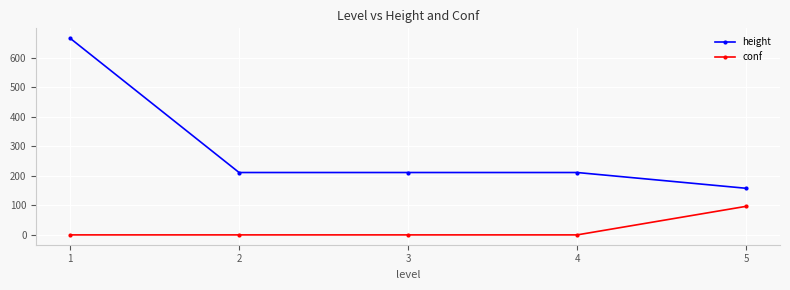

True or false: conf and height intersect in this chart.

False